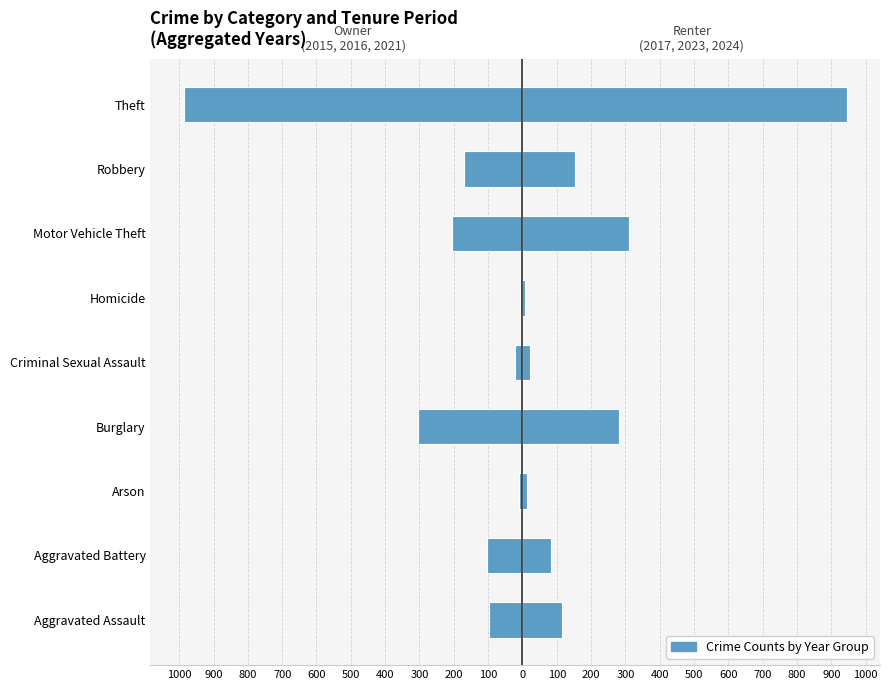

What is the sum of the 2015–2016–2021 (Owner) values at Criminal Sexual Assault and Burglary?

-325